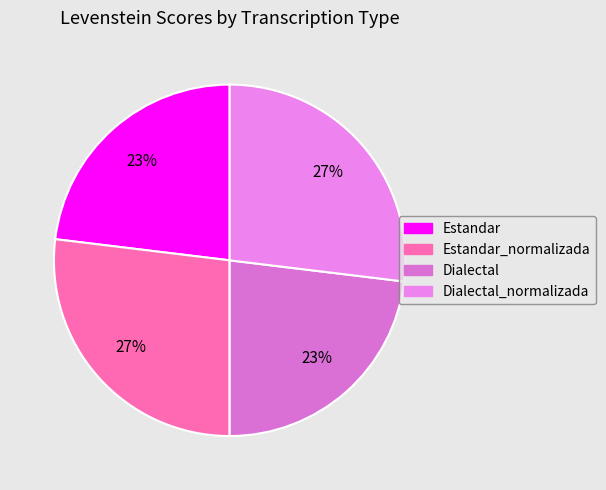

Count the number of slices in the pie.

4